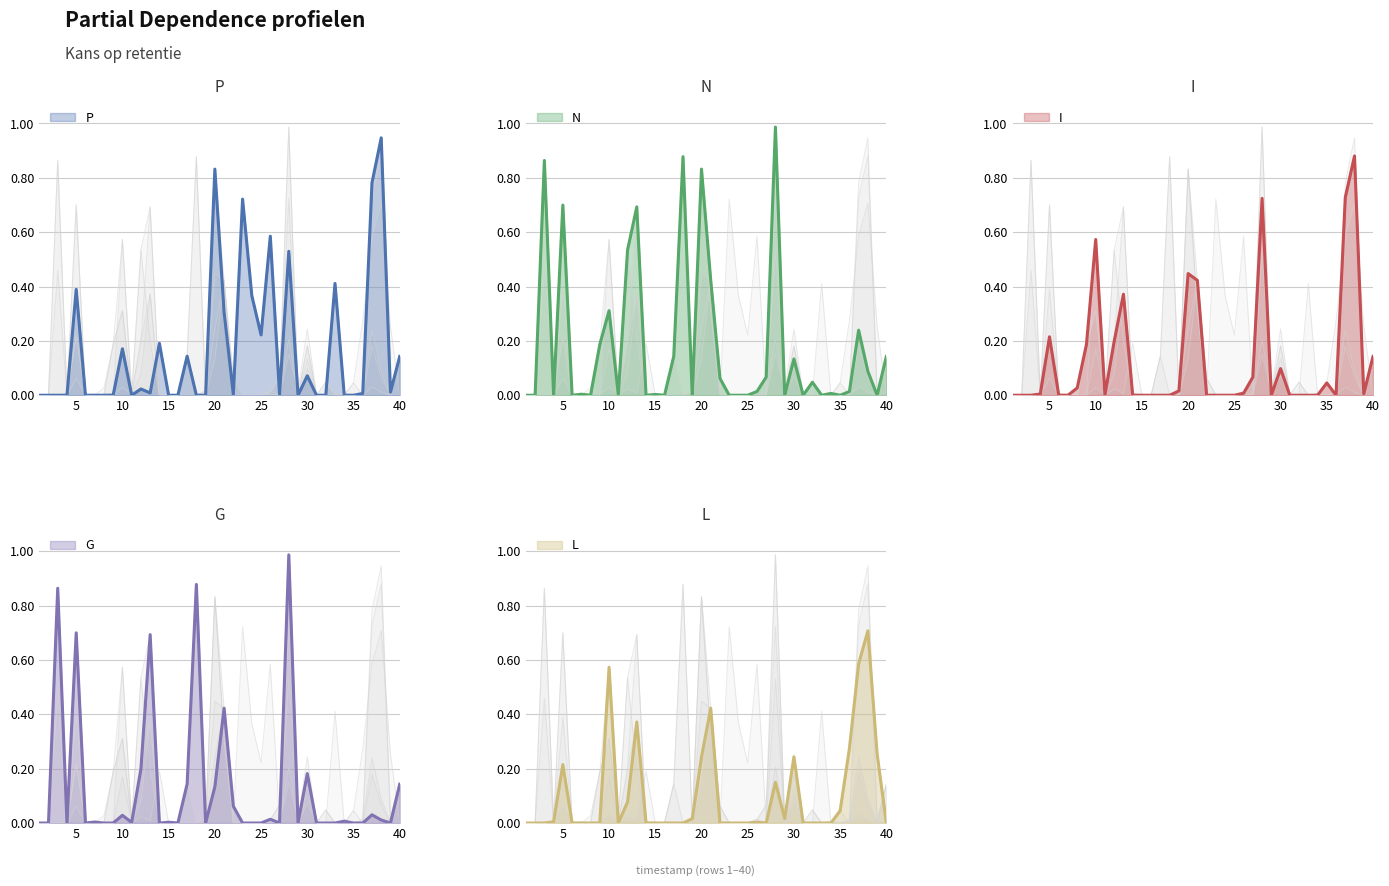

Where is the first local maximum for P?

5